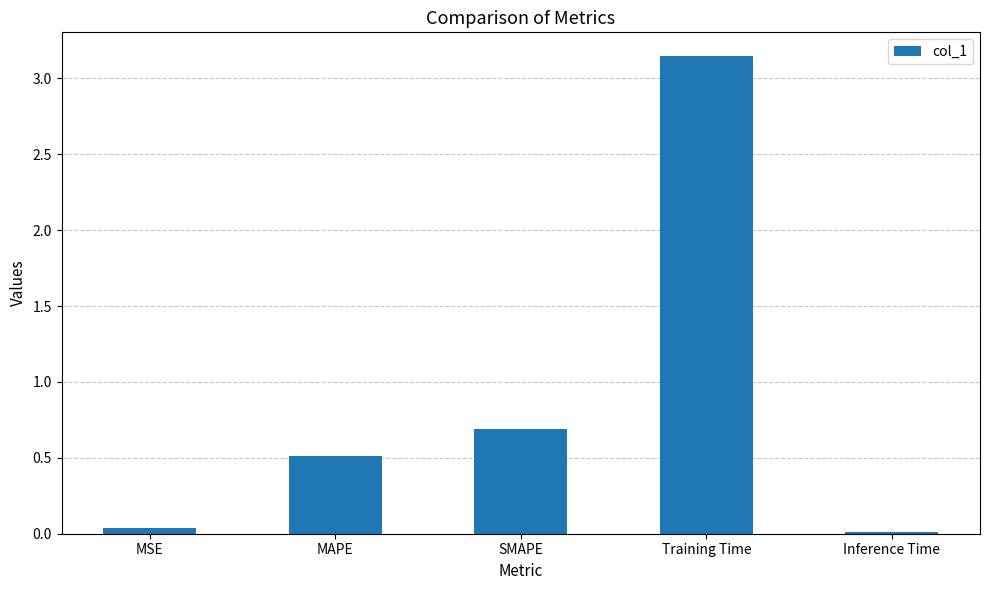

Does the chart contain stacked bars?

No